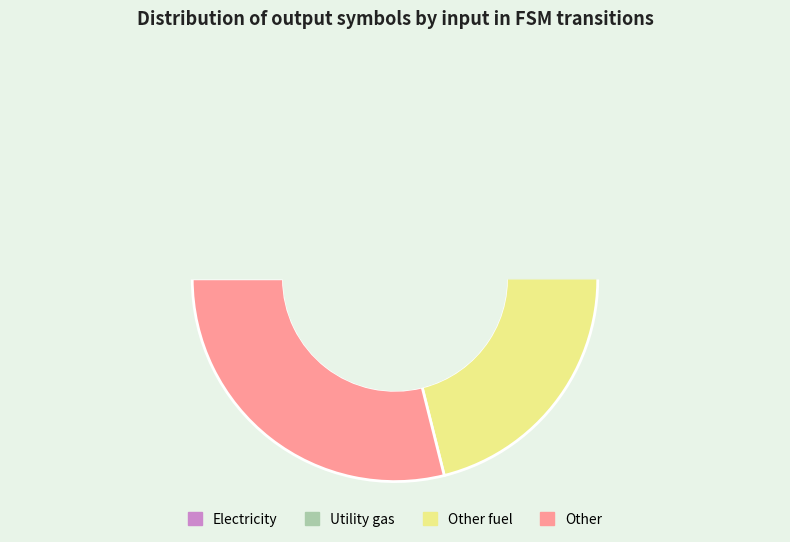

How many slices are in this pie chart?

4